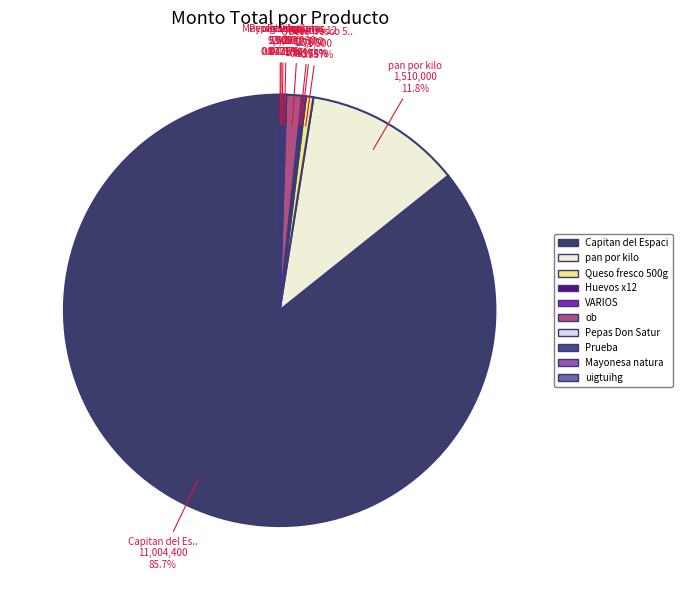

Count the number of slices in the pie.

10